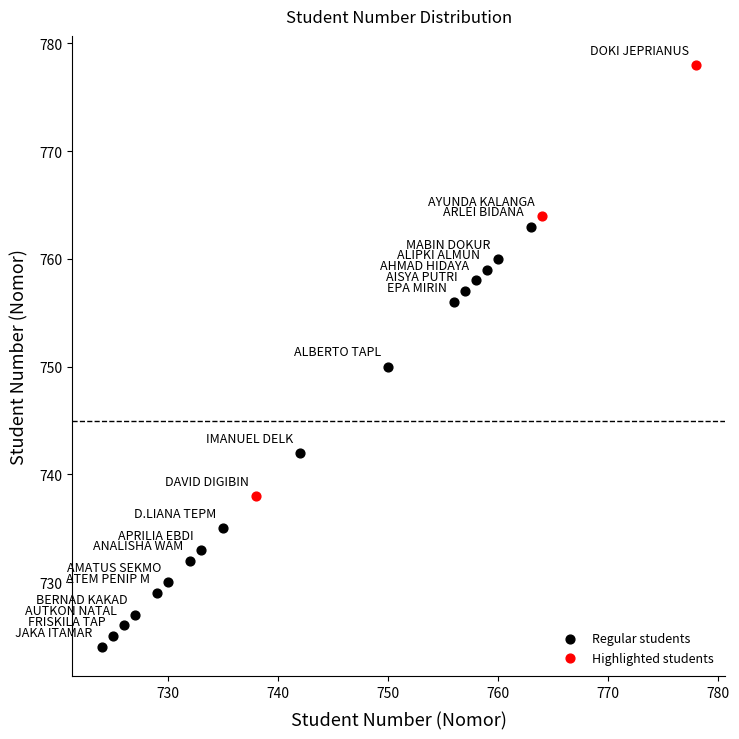

Which series contains the lowest Y value?

Regular students